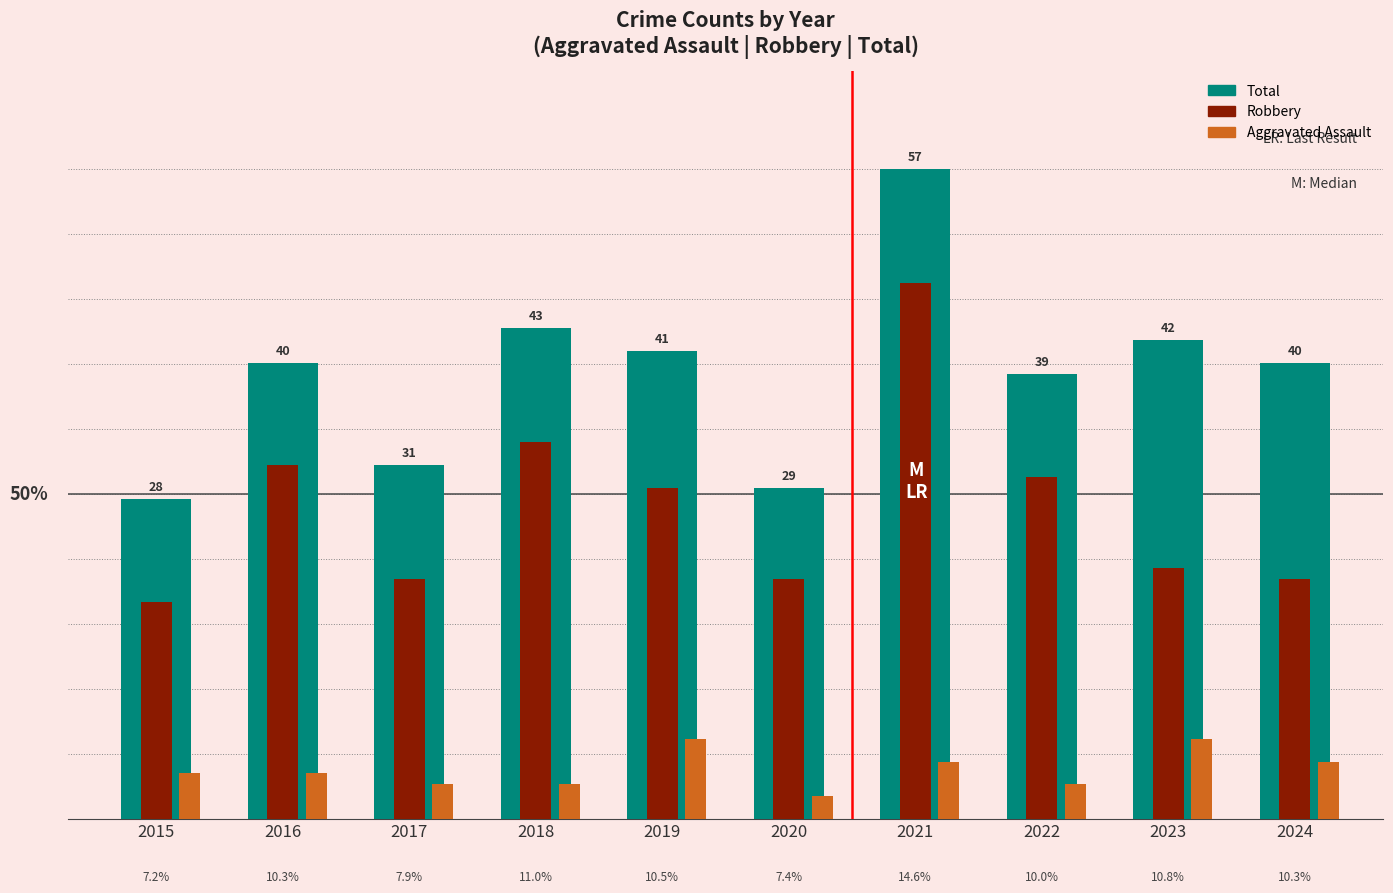

Does the chart contain any negative values?

No